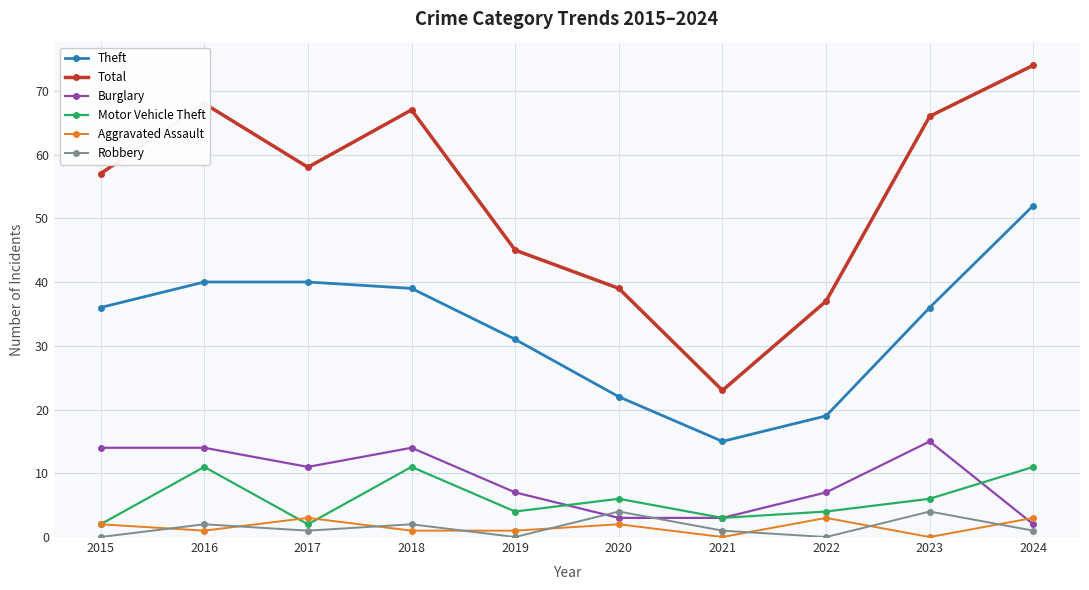

What is the value of the Theft point at the 2nd from the left?

40